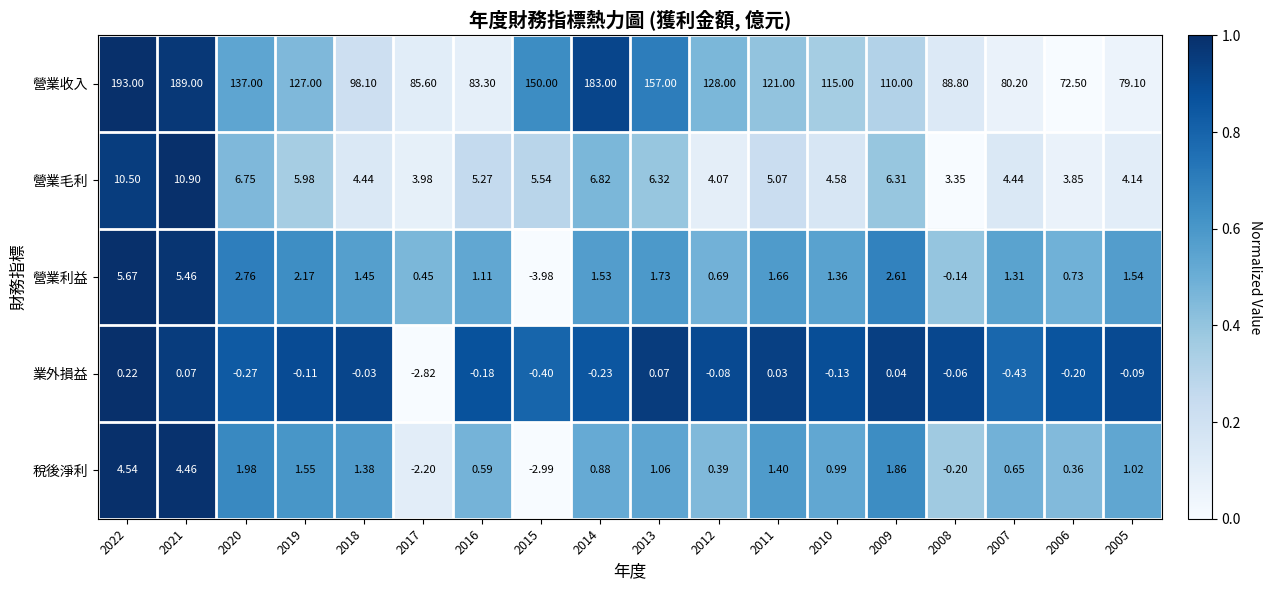

What is the difference between the highest and lowest values at 2008?

89.0